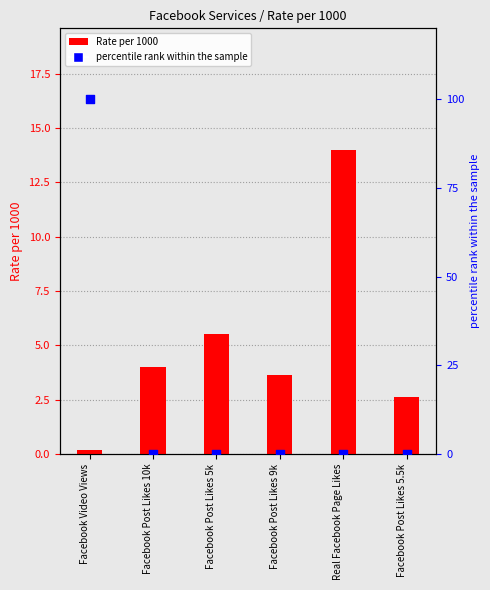

At how many categories does at least one series exceed 35?

1